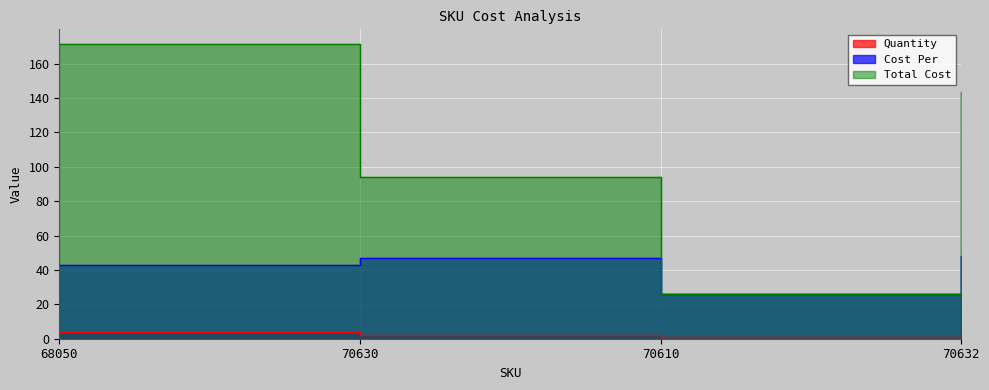

Does the chart display data point markers on the line(s)?

No